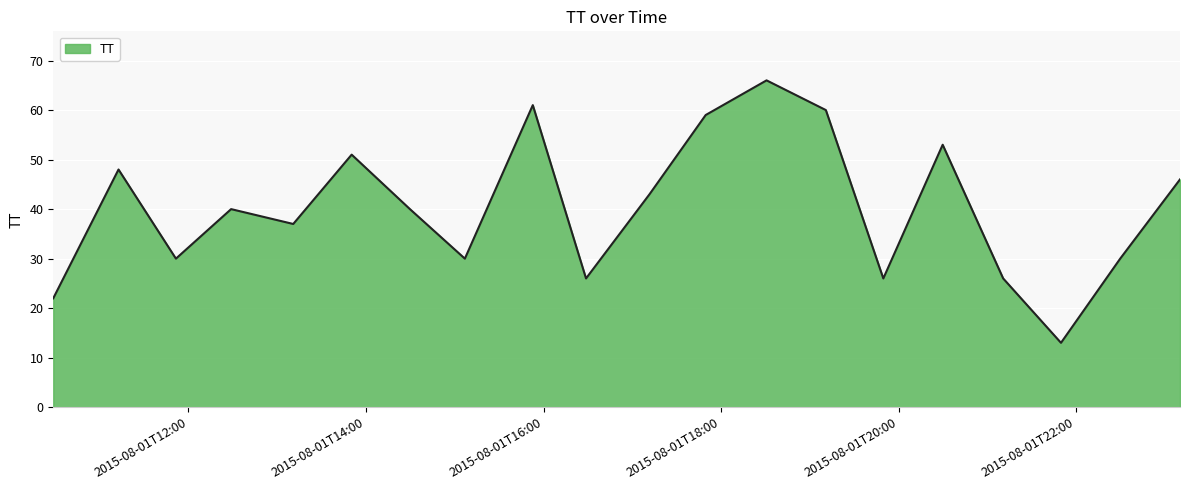

How many distinct data groups are displayed?

1